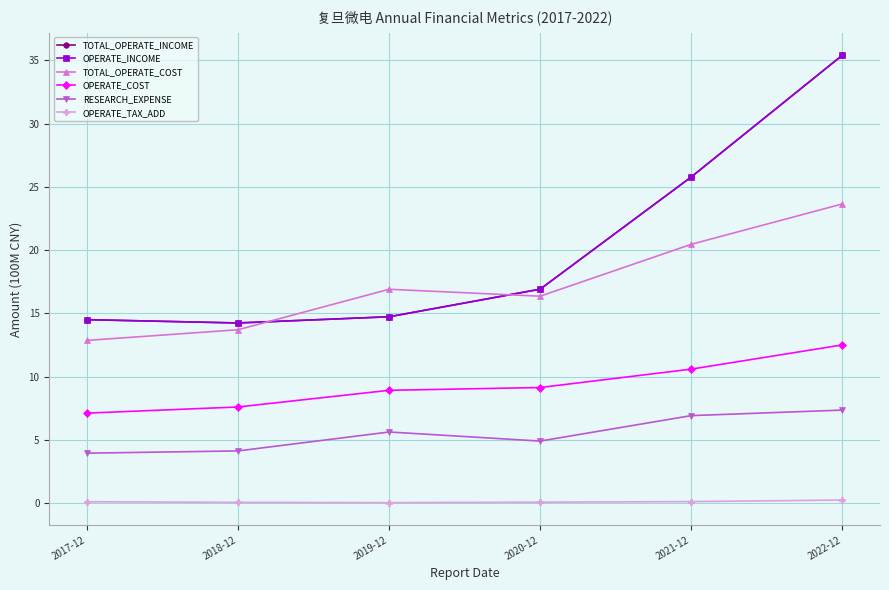

True or false: OPERATE_TAX_ADD has more than 1 points higher than both neighbors.

False